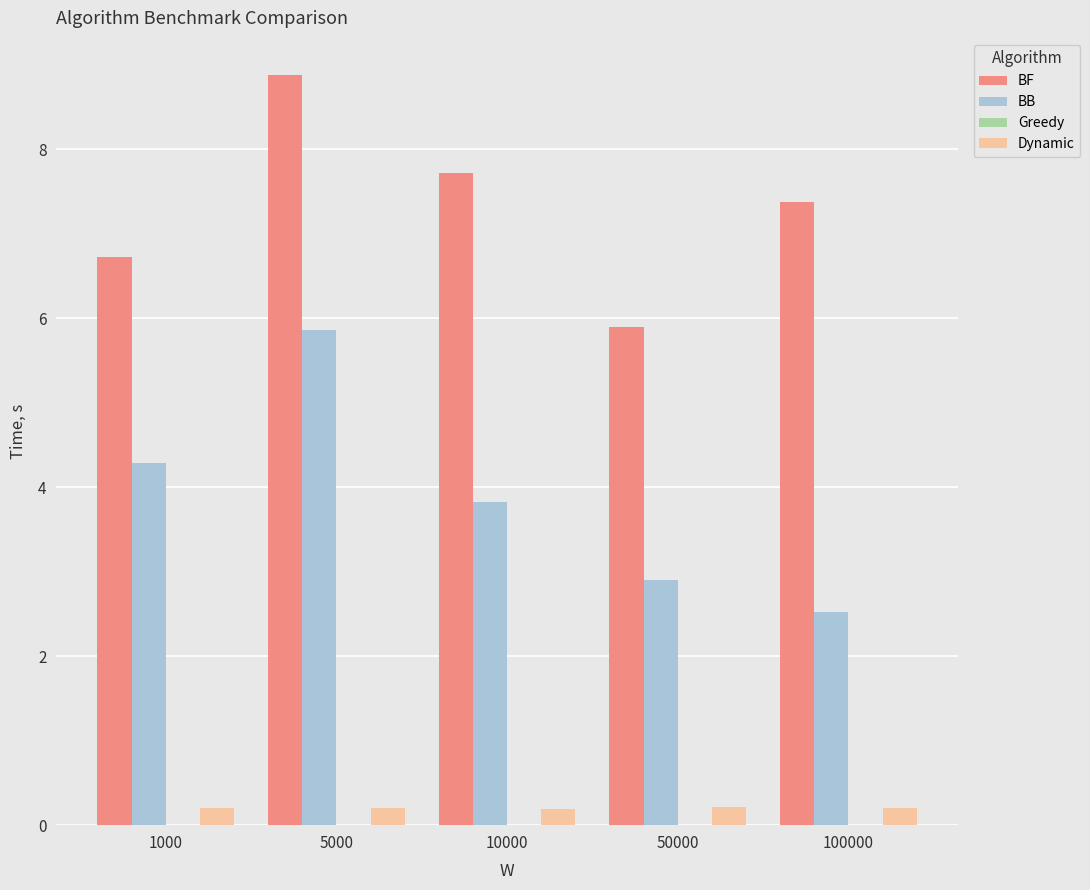

Which series changed the most between 1000 and 10000?

BF